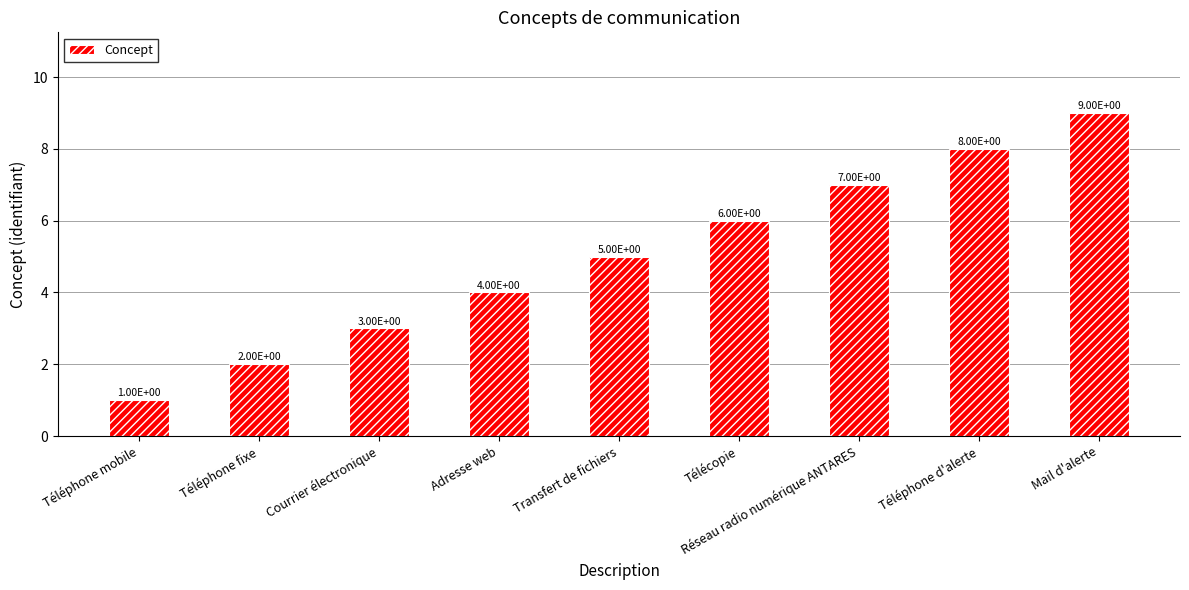

What is the sum of all values?

45